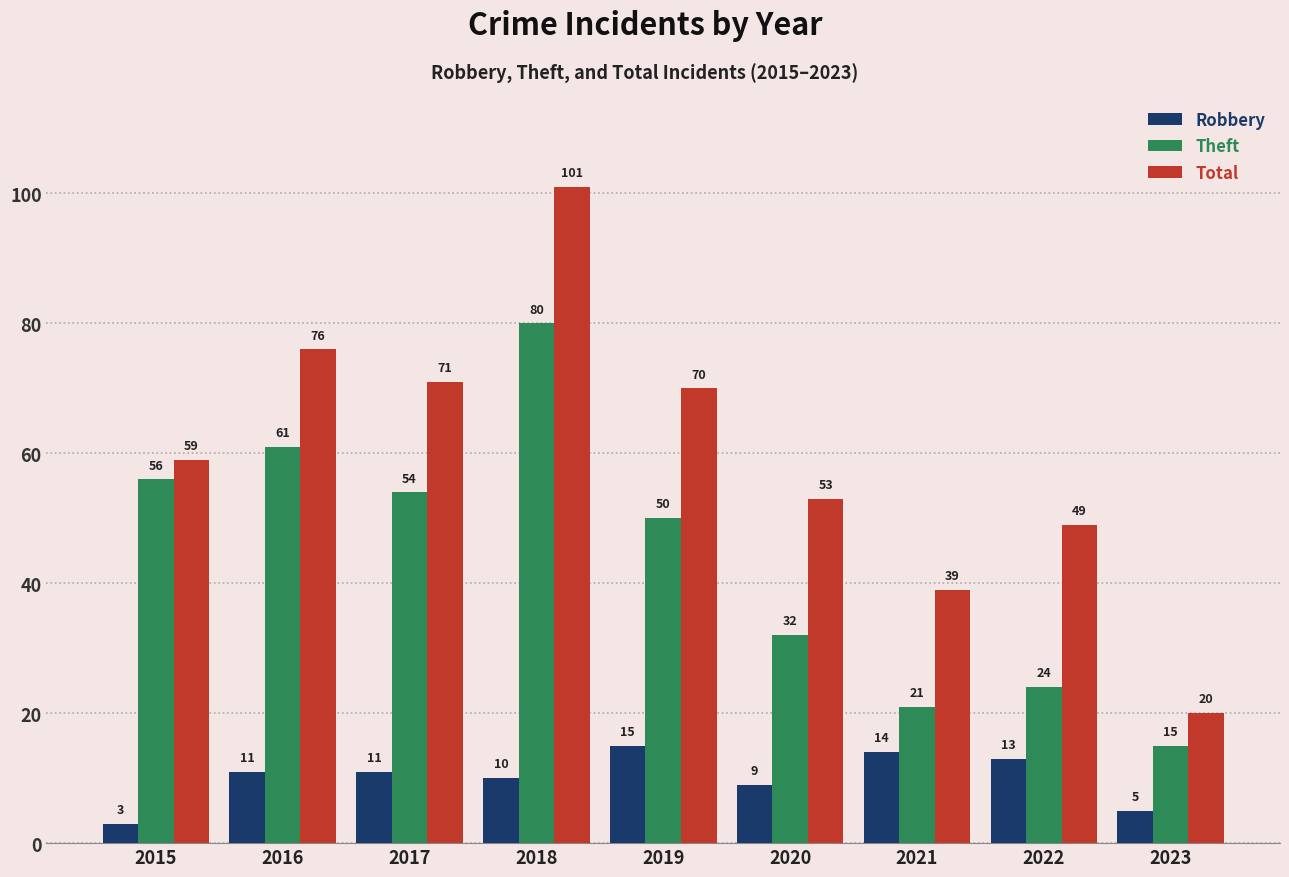

True or false: Total has a value of 59 at 2015.

True